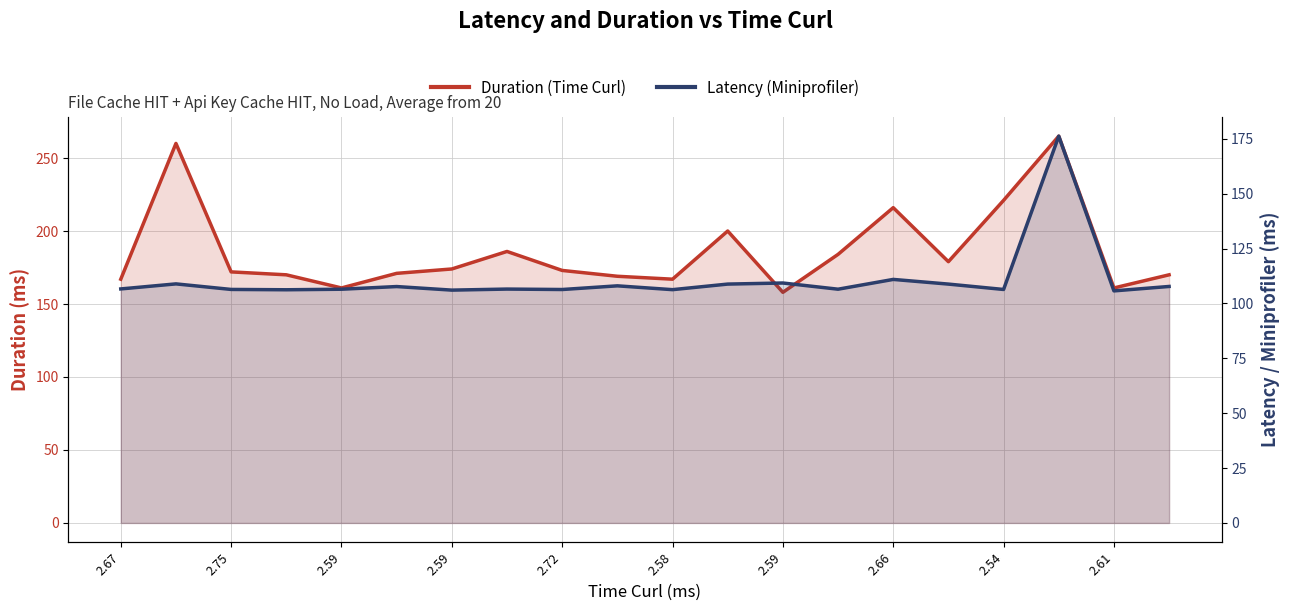

What are all the series names shown in the legend?

Duration (Time Curl), Latency (Miniprofiler)